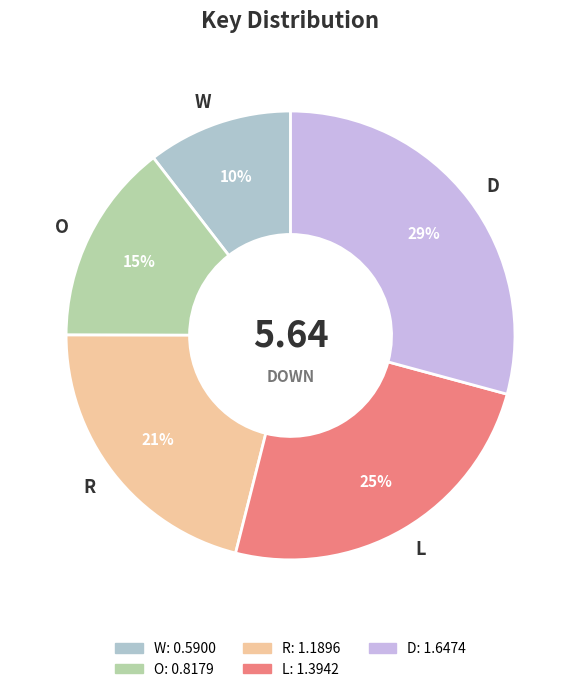

Which slice is the largest?

D